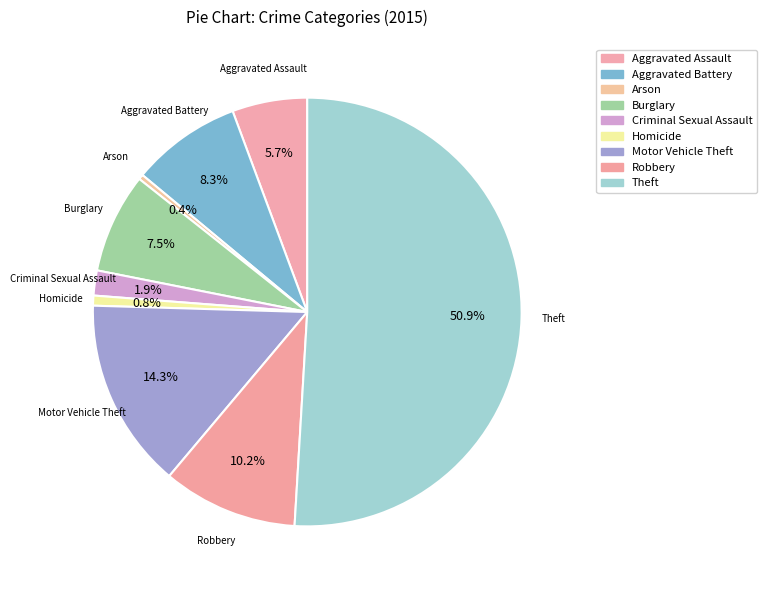

Is it true that Robbery is 10% of the pie?

True